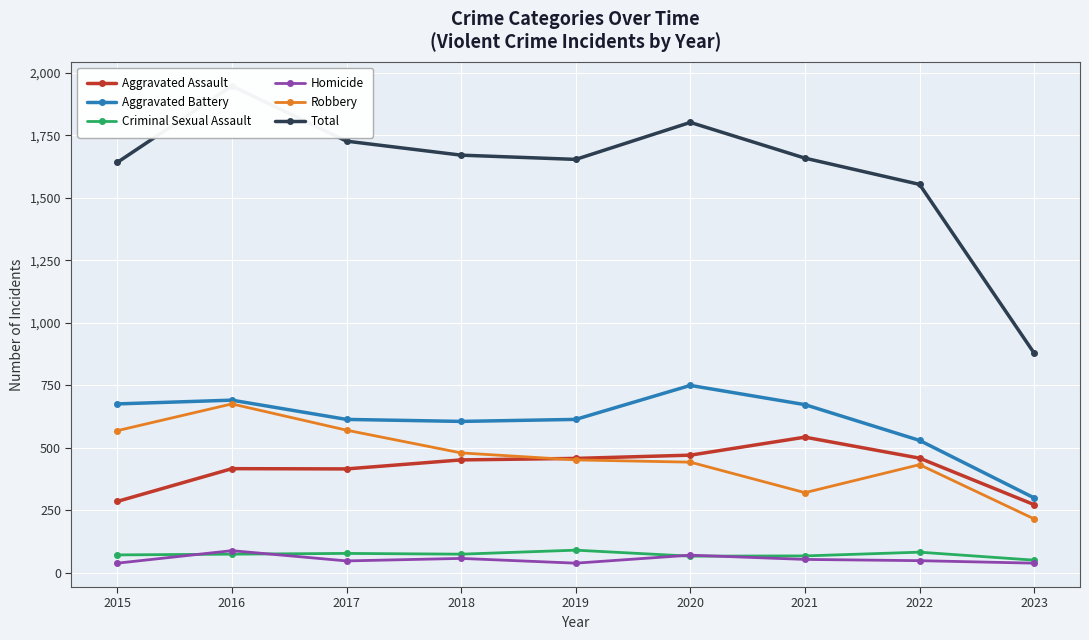

Reading left to right, extract all data points from this chart.

Aggravated Assault: 2015=286	2016=417	2017=416	2018=452	2019=458	2020=471	2021=543	2022=459	2023=273
Aggravated Battery: 2015=676	2016=691	2017=614	2018=606	2019=614	2020=750	2021=673	2022=530	2023=300
Criminal Sexual Assault: 2015=72	2016=75	2017=78	2018=75	2019=91	2020=67	2021=68	2022=83	2023=51
Homicide: 2015=39	2016=89	2017=48	2018=58	2019=39	2020=71	2021=54	2022=49	2023=39
Robbery: 2015=569	2016=676	2017=571	2018=480	2019=452	2020=443	2021=321	2022=433	2023=216
Total: 2015=1642	2016=1948	2017=1727	2018=1671	2019=1654	2020=1802	2021=1659	2022=1554	2023=879